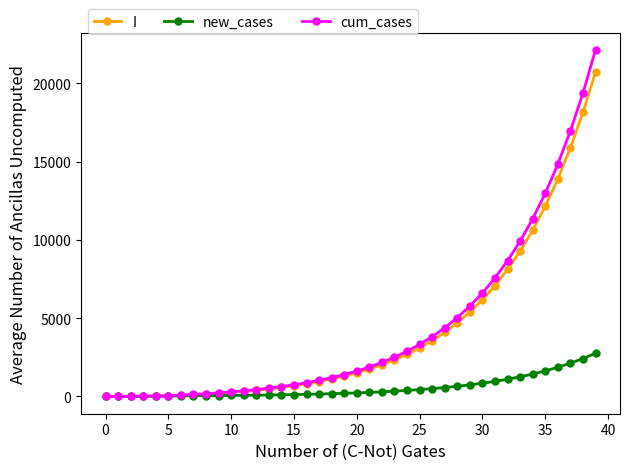

How many values in the cum_cases series are below 1620?

20